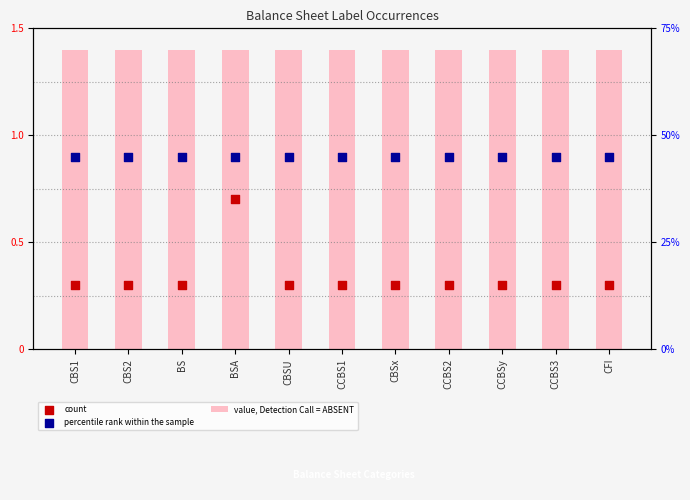

Which series has the largest total across all categories?

value, Detection Call = ABSENT